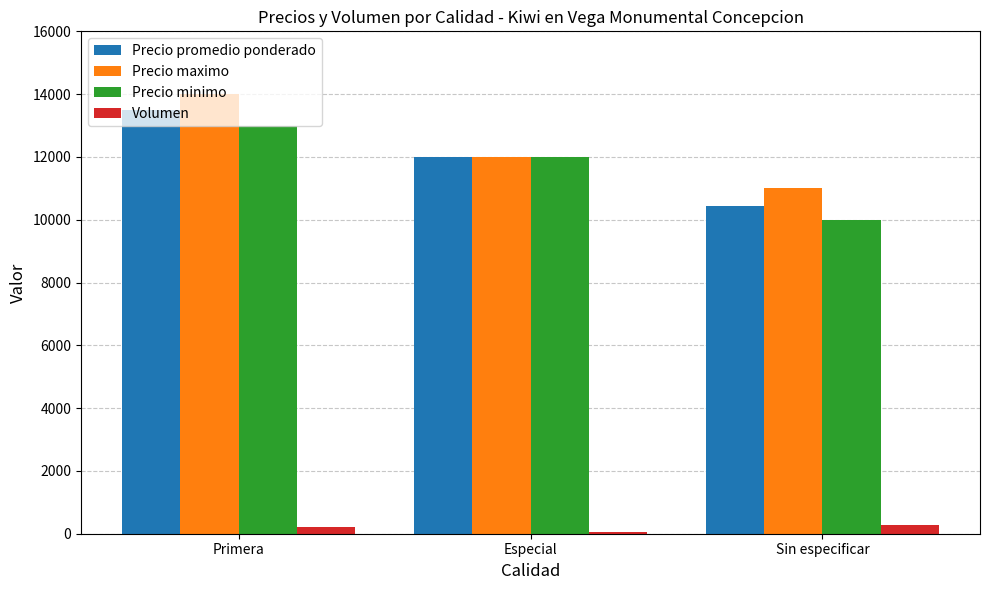

Which category has the lowest value in the Precio minimo series?

Sin especificar